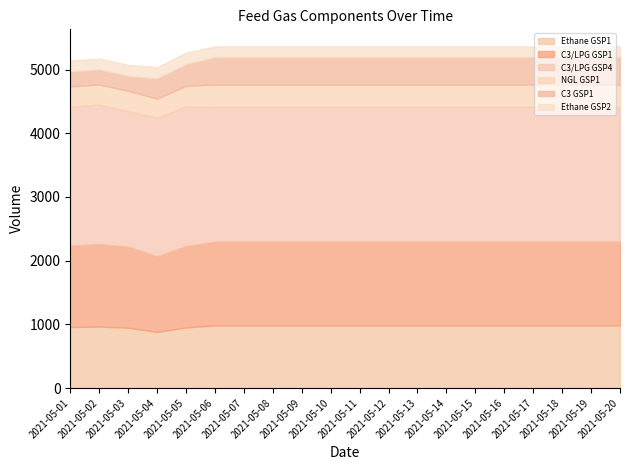

What is the difference between the maximum and second lowest values in the NGL GSP1 series?

35.2